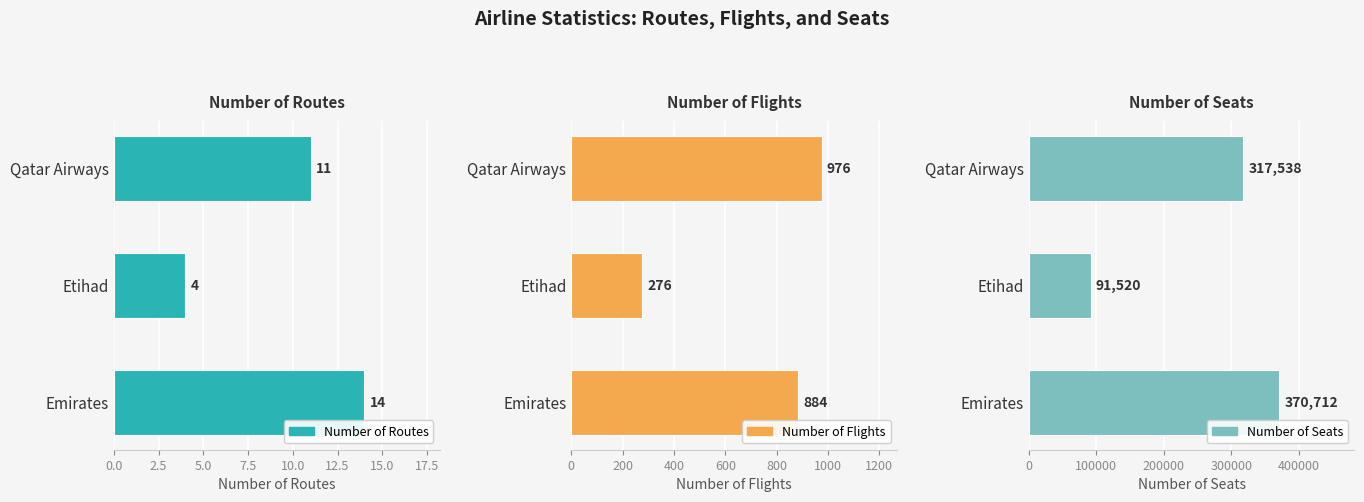

Is it true that Number of Routes equals 14 at Emirates?

True